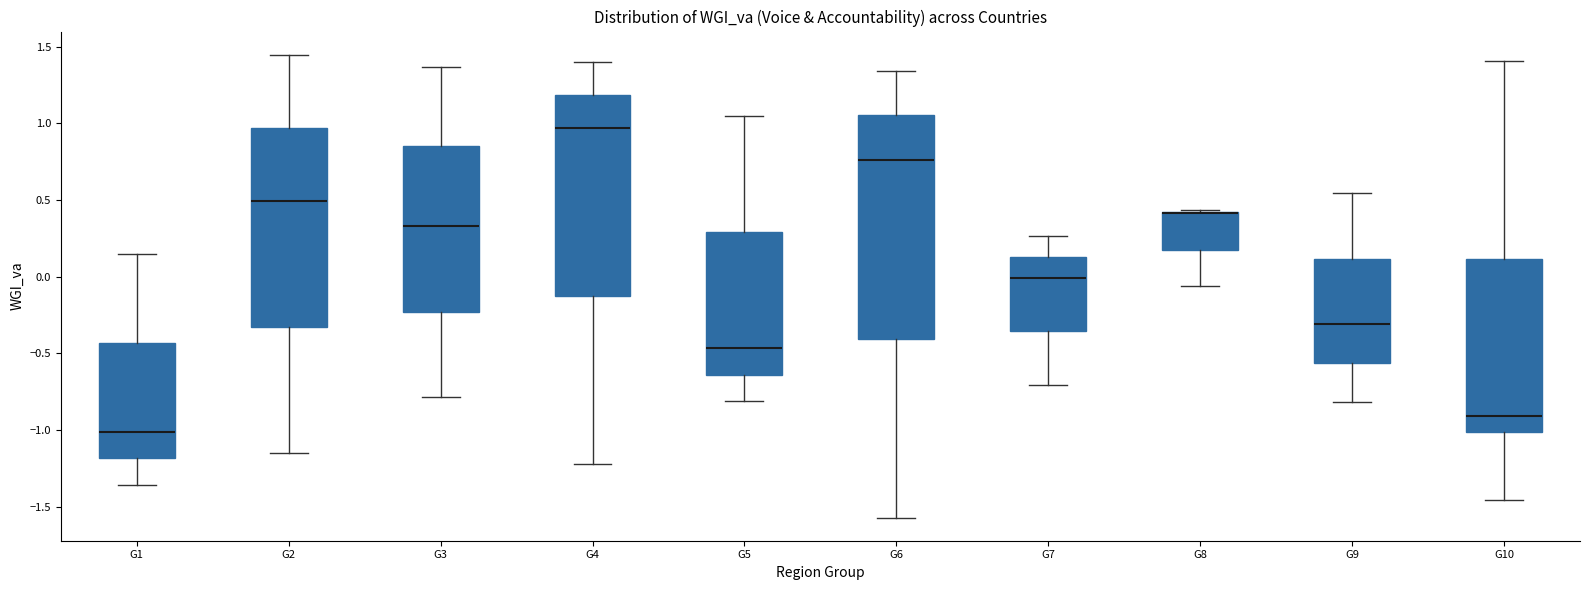

Where is the upper edge of the box for G8 on the y-axis? The values are not printed on the chart, so give them approximately, as read against the axis.

0.40